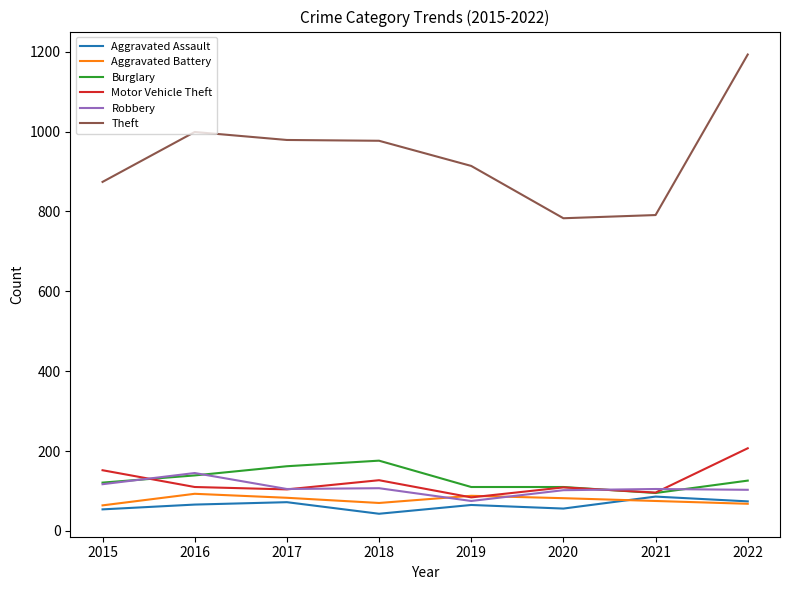

What is the total value across all series at 2019?

1336